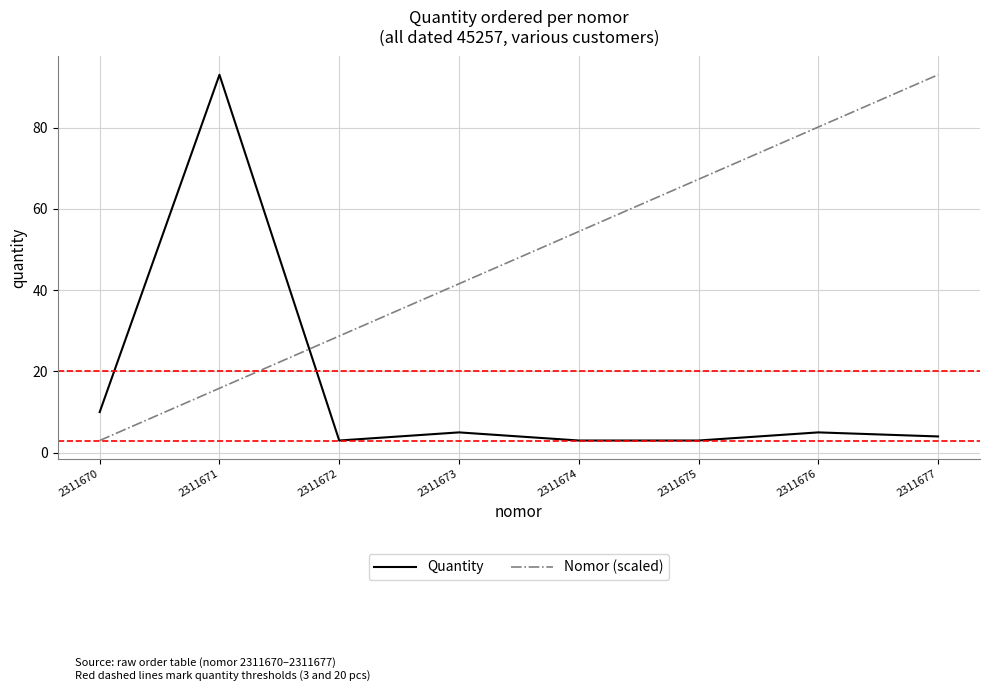

Which series has the largest total across all categories?

Nomor (scaled)